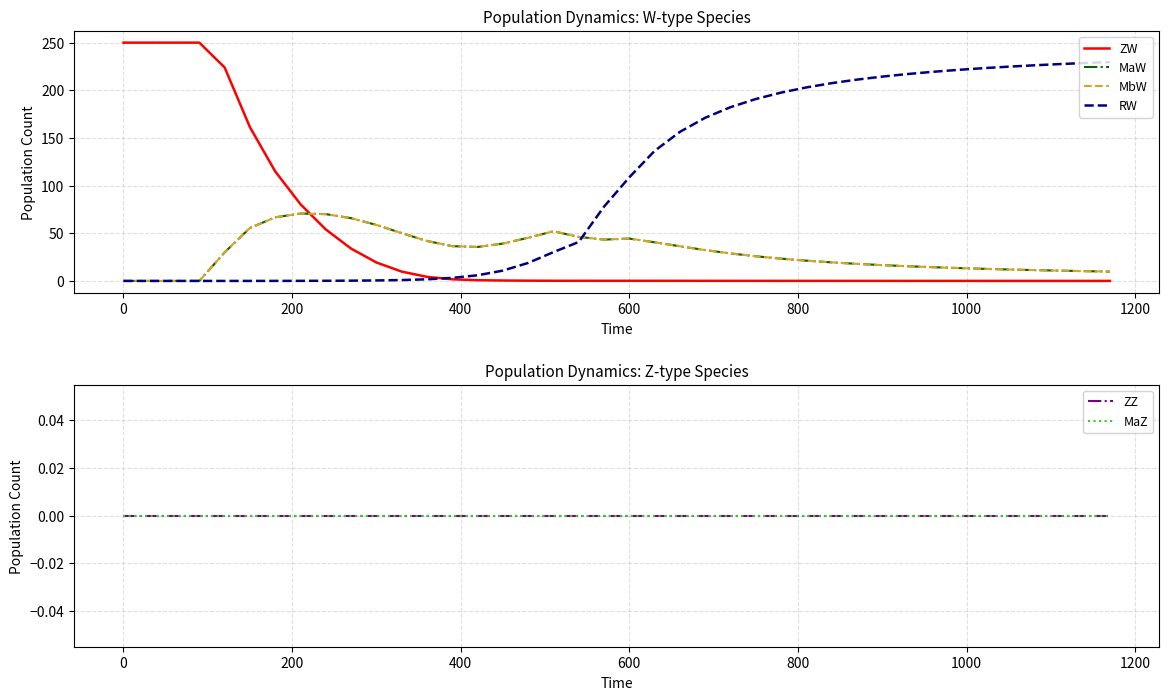

List the series in order of their peak value, highest first.

ZW, RW, MaW, MbW, ZZ, MaZ